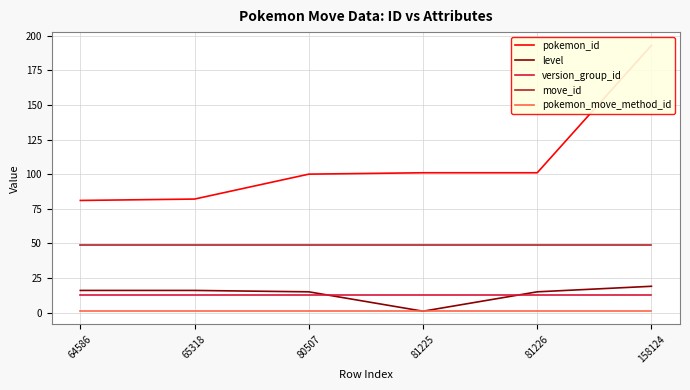

What is the value of the pokemon_id point at the 3rd from the left?

100